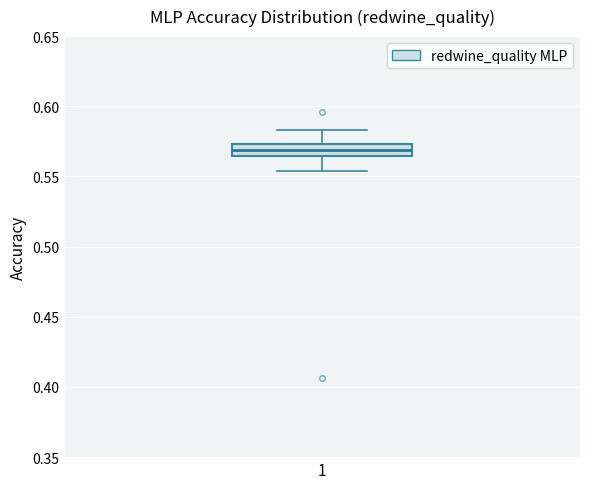

Where does the lower whisker of the box at x = 1 end on the y-axis? The values are not printed on the chart, so give them approximately, as read against the axis.

0.555